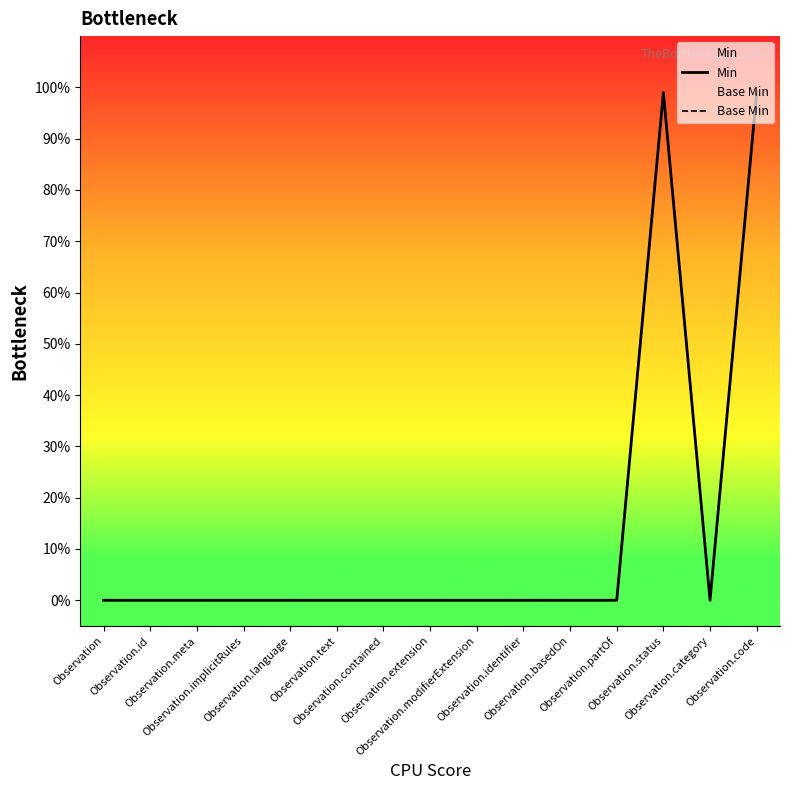

At which category is the sum across all series the highest?

Observation.status